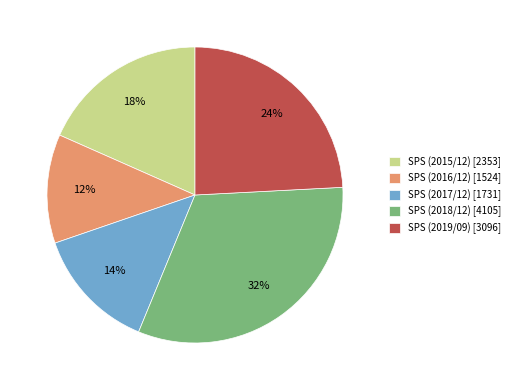

Rank the categories by value from lowest to highest.

SPS (2016/12) [1524], SPS (2017/12) [1731], SPS (2015/12) [2353], SPS (2019/09) [3096], SPS (2018/12) [4105]